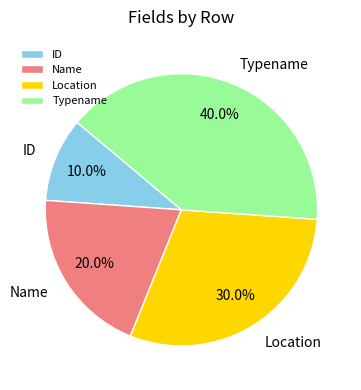

To the nearest percent, what is the combined percentage of Name and Typename?

60%